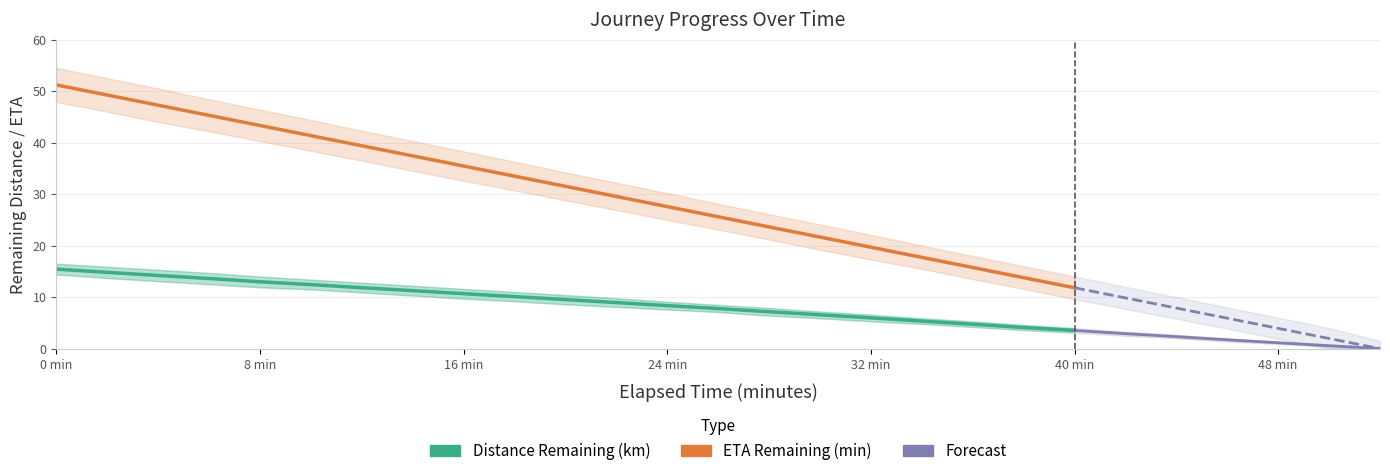

What is the difference between the maximum and second lowest values in the distance_lower series?

14.1